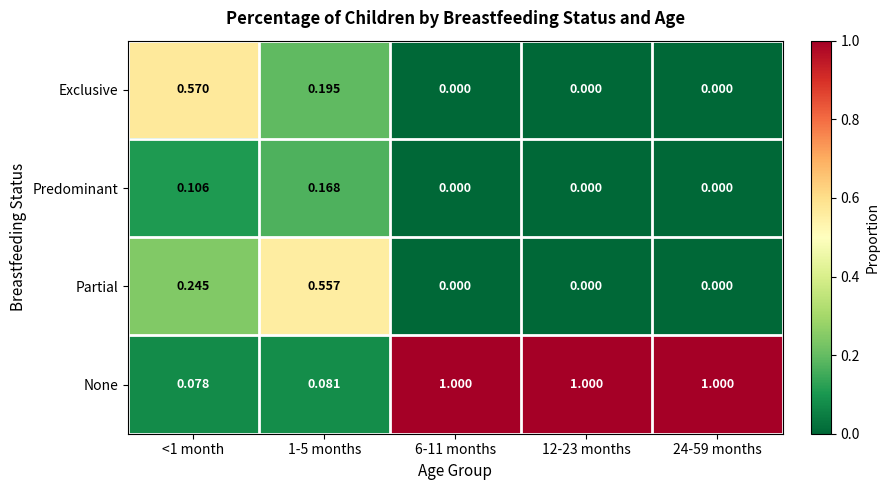

Rank the series by their maximum value, from highest to lowest.

None, Exclusive, Partial, Predominant